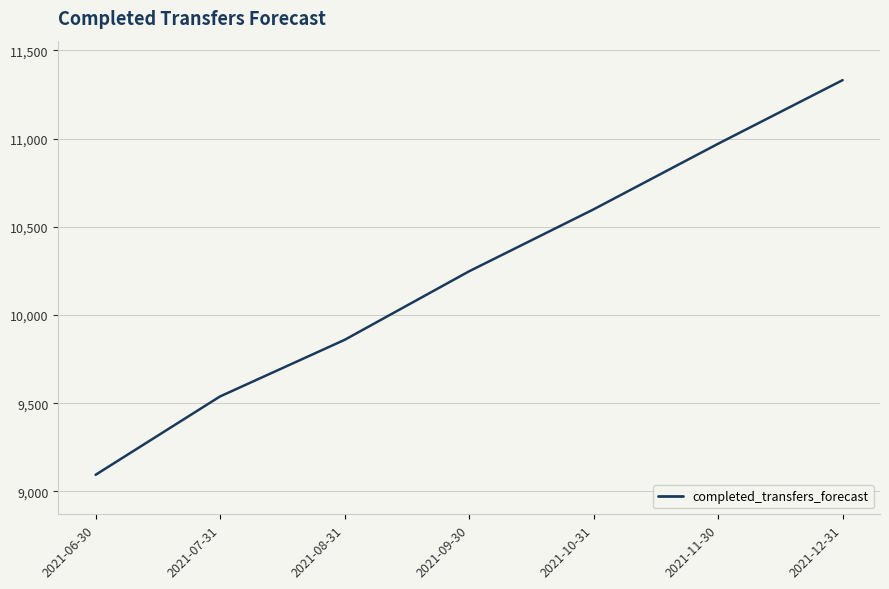

Does the chart have visible grid lines?

Yes